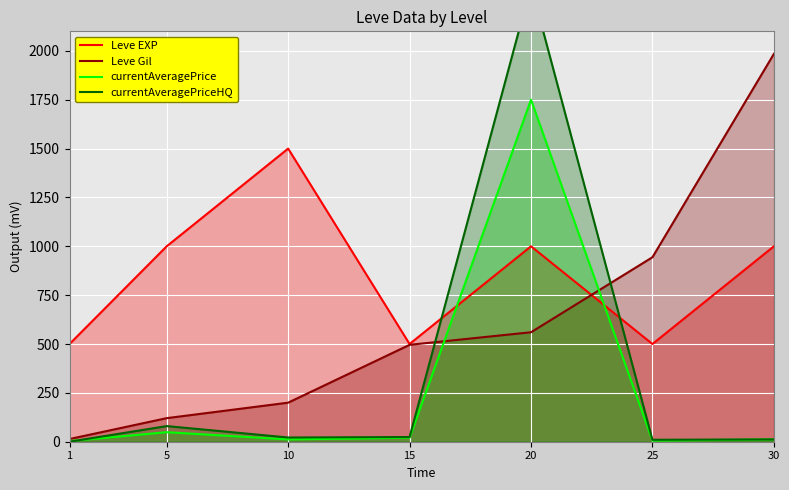

How many times do currentAveragePriceHQ and currentAveragePrice cross each other?

1